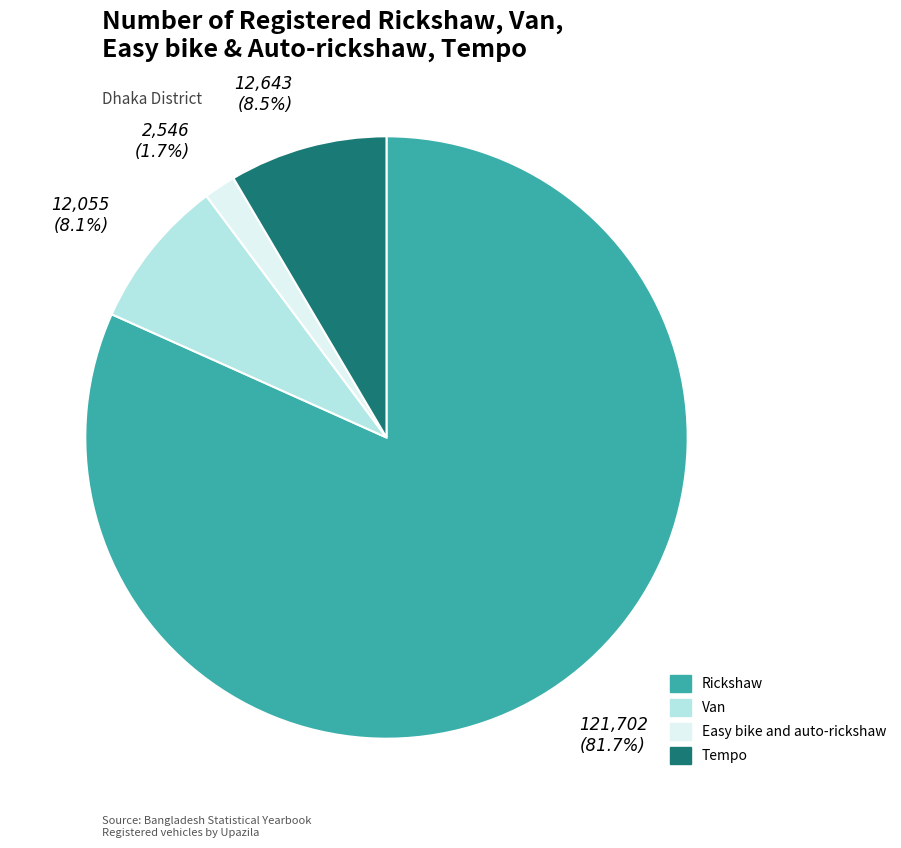

Which category has the biggest portion of the pie?

Rickshaw